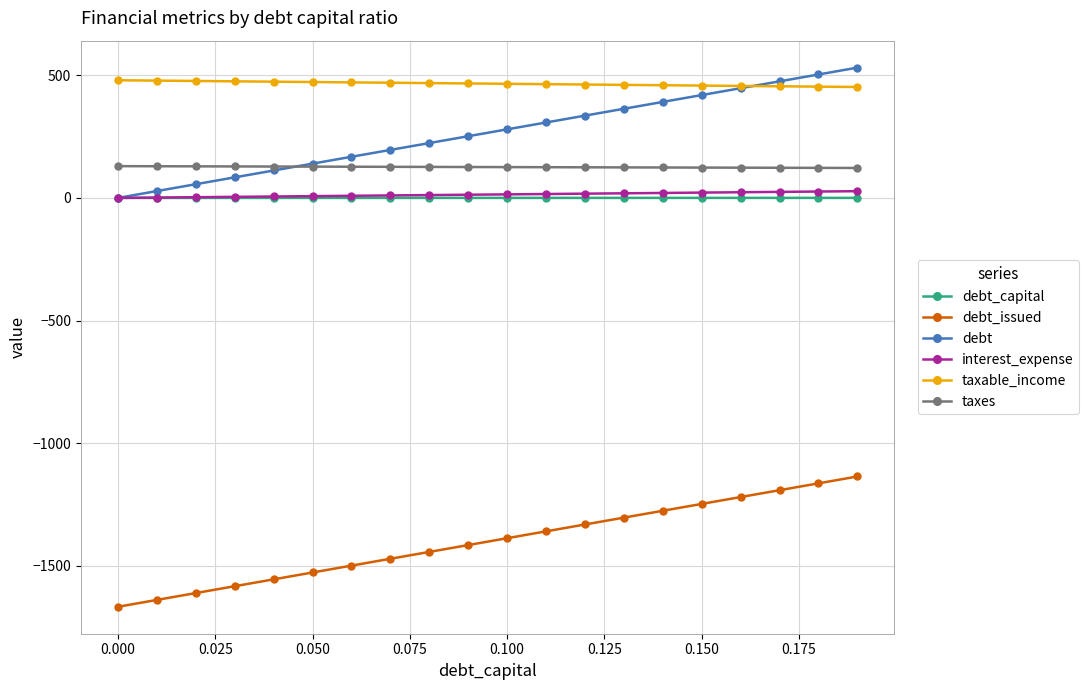

How many lines are shown in the chart?

6